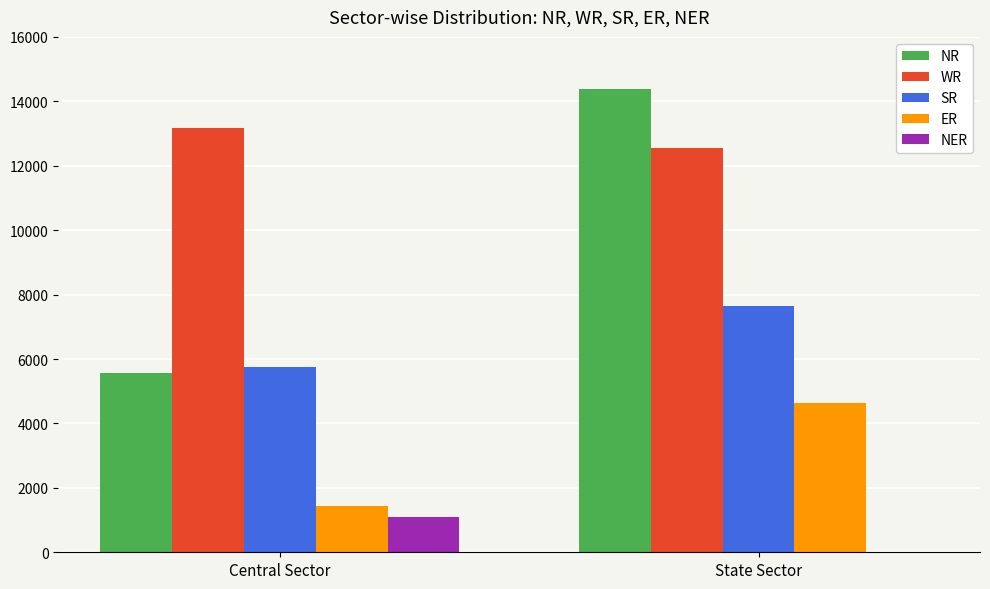

Reading left to right, list all the values displayed in this chart.

NR: Central Sector=5581	State Sector=14370
WR: Central Sector=13185	State Sector=12564
SR: Central Sector=5752	State Sector=7635
ER: Central Sector=1430	State Sector=4630
NER: Central Sector=1090	State Sector=11